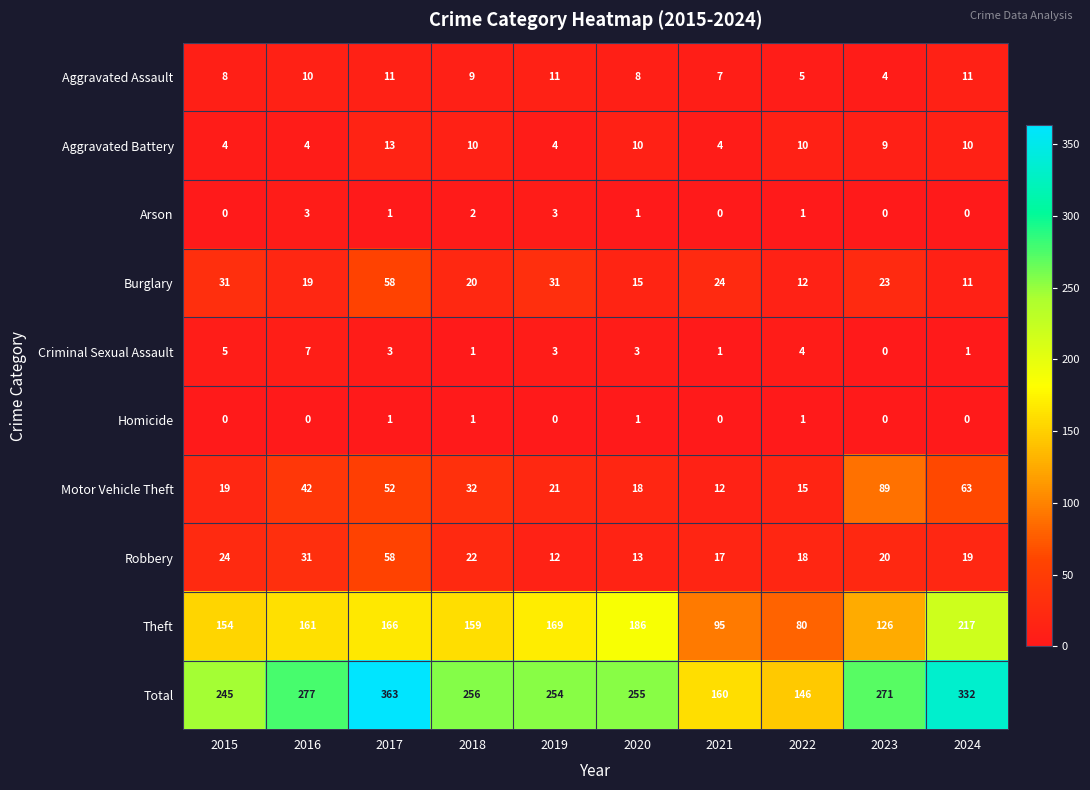

Read the Burglary value at 2022, to the nearest 10.

10